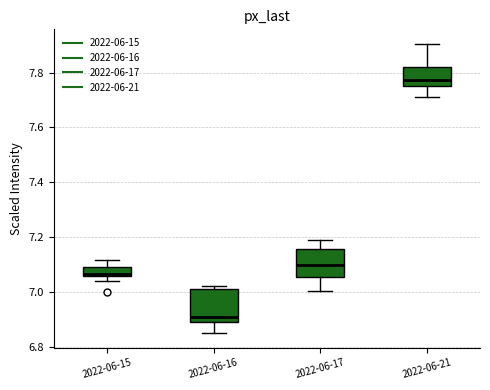

Reading left to right, transcribe this box plot: for each box, give where its median line is, the range the box spans, and where its two whiskers end, as read against the y-axis. The values are not printed on the chart, so give them approximately, as read against the axis.

2022-06-15: median 7.06, box 7.06 to 7.10, whiskers 7.04 to 7.12
2022-06-16: median 6.92, box 6.88 to 7.02, whiskers 6.86 to 7.02 (just above the box's upper edge)
2022-06-17: median 7.10, box 7.06 to 7.16, whiskers 7.00 to 7.20
2022-06-21: median 7.78, box 7.76 to 7.82, whiskers 7.72 to 7.90